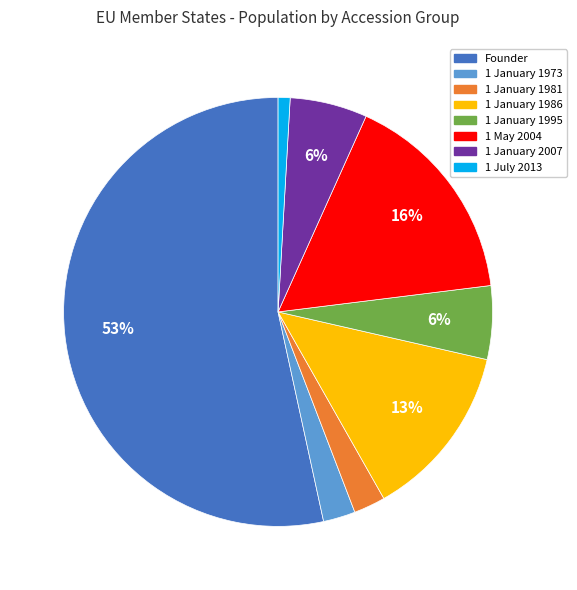

Count the number of slices in the pie.

8